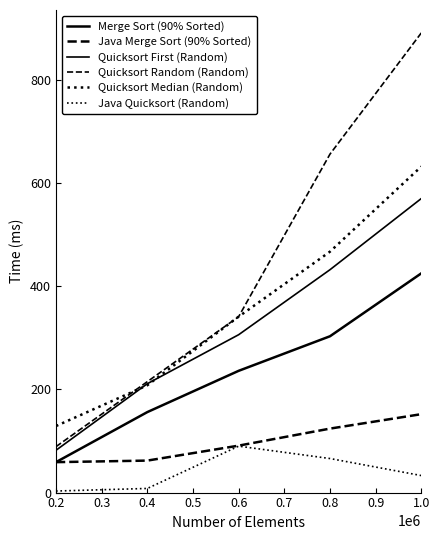

How many lines are shown in the chart?

6